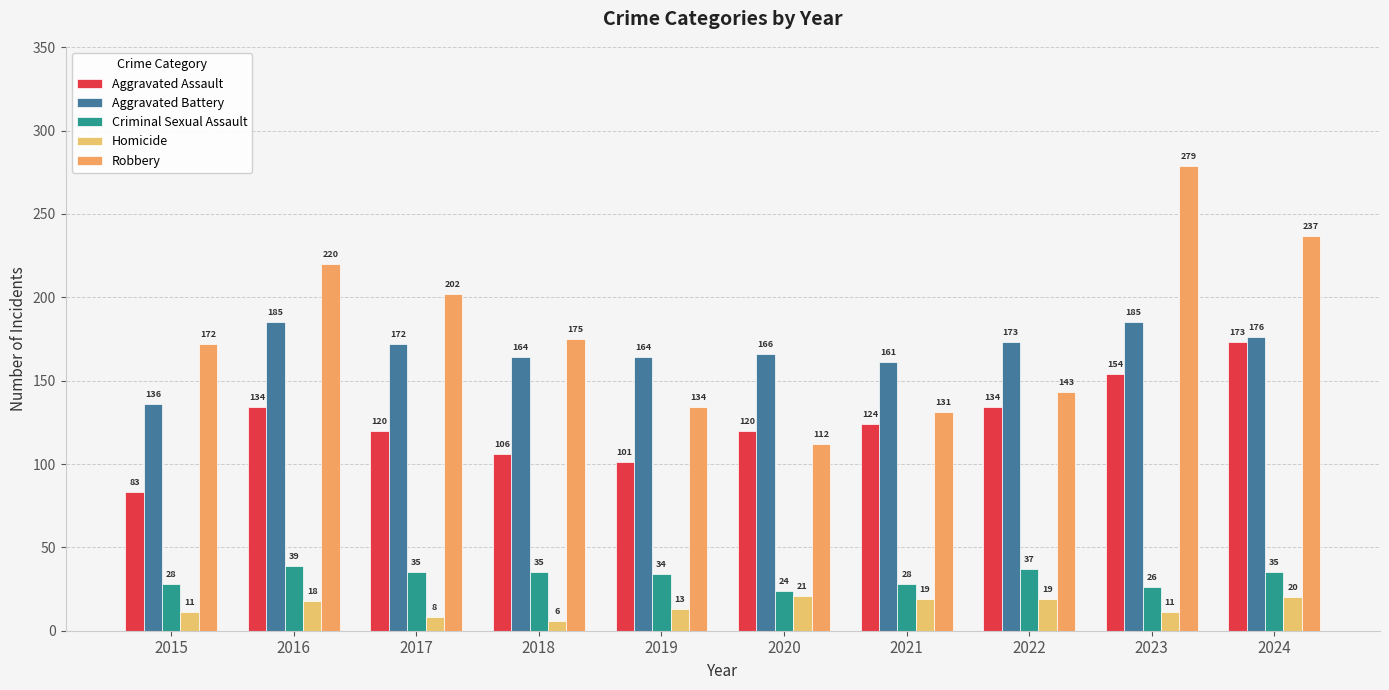

Reading left to right, list all the values displayed in this chart.

Aggravated Assault: 2015=83	2016=134	2017=120	2018=106	2019=101	2020=120	2021=124	2022=134	2023=154	2024=173
Aggravated Battery: 2015=136	2016=185	2017=172	2018=164	2019=164	2020=166	2021=161	2022=173	2023=185	2024=176
Criminal Sexual Assault: 2015=28	2016=39	2017=35	2018=35	2019=34	2020=24	2021=28	2022=37	2023=26	2024=35
Homicide: 2015=11	2016=18	2017=8	2018=6	2019=13	2020=21	2021=19	2022=19	2023=11	2024=20
Robbery: 2015=172	2016=220	2017=202	2018=175	2019=134	2020=112	2021=131	2022=143	2023=279	2024=237